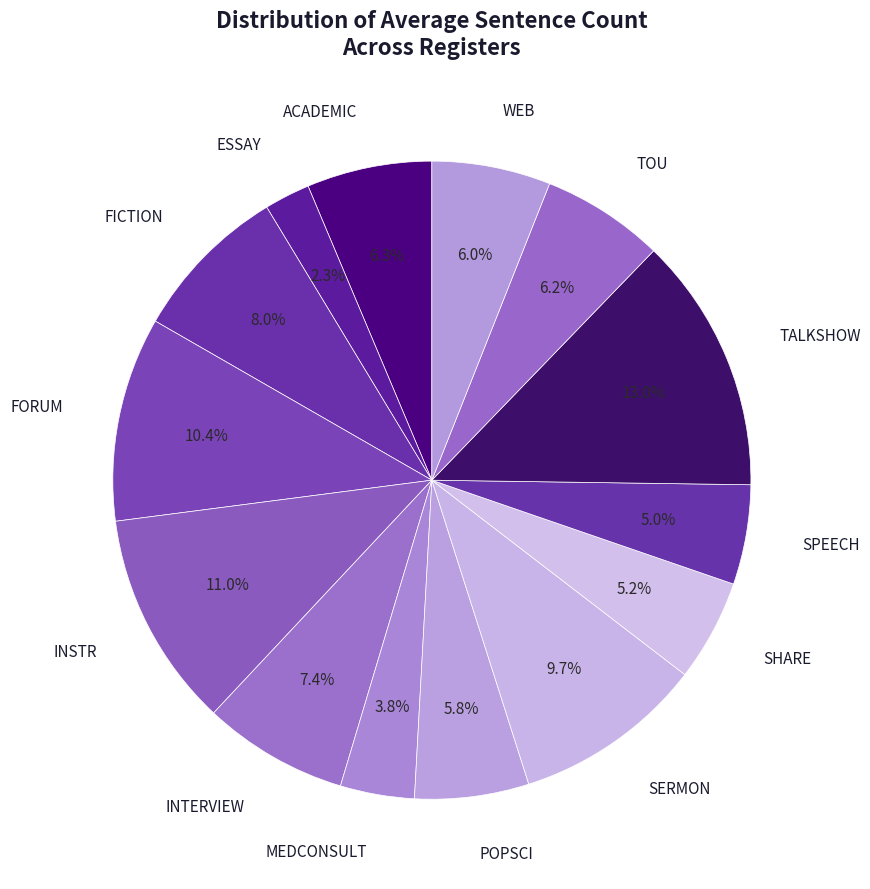

Which slice is the smallest?

ESSAY